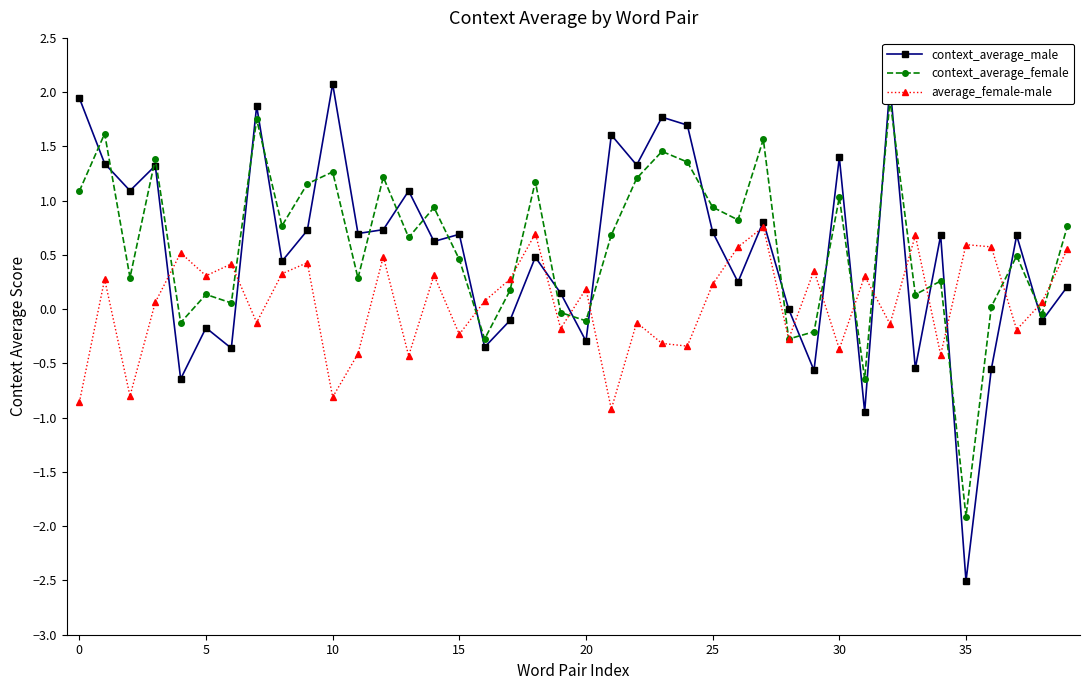

At 32, list the series in order from largest to smallest.

context_average_male, context_average_female, average_female-male